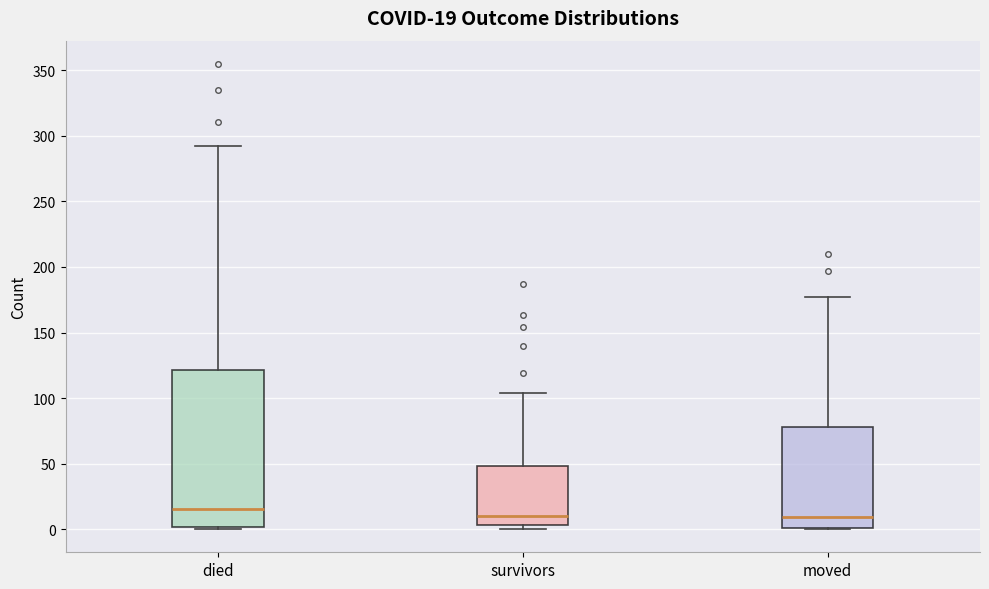

Which box is the tallest, from its lower edge to its upper edge?

died